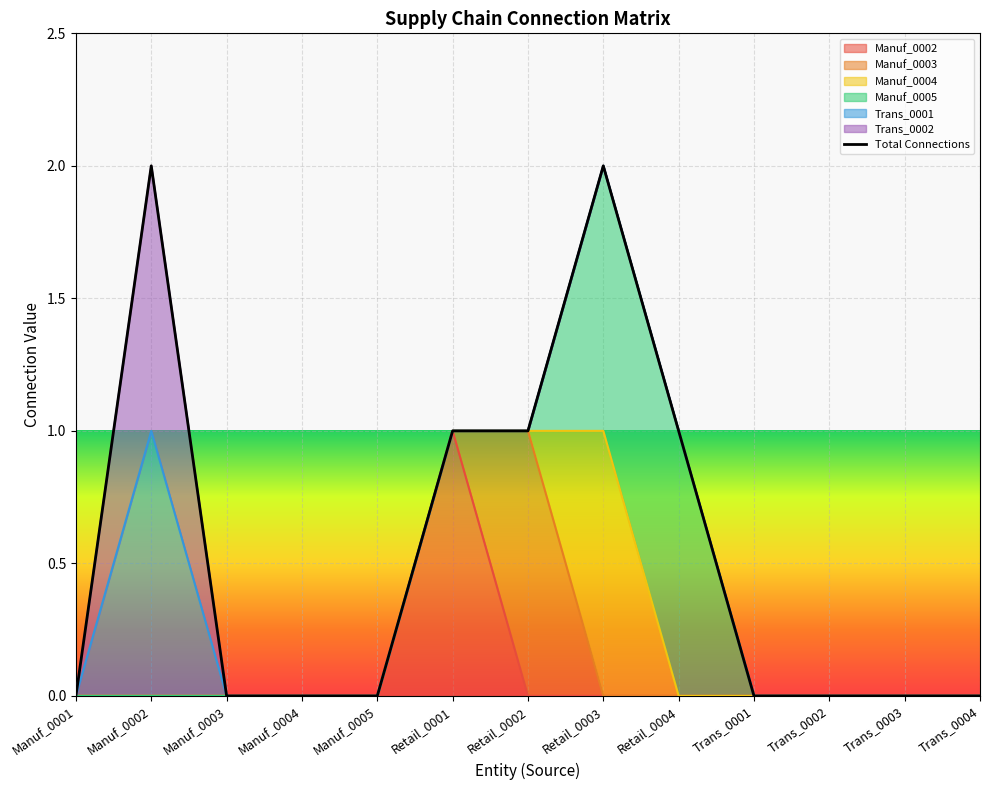

Reading right to left, transcribe all the data shown in this chart.

0	0	0	0	1	2	1	1	0	0	0	2	0